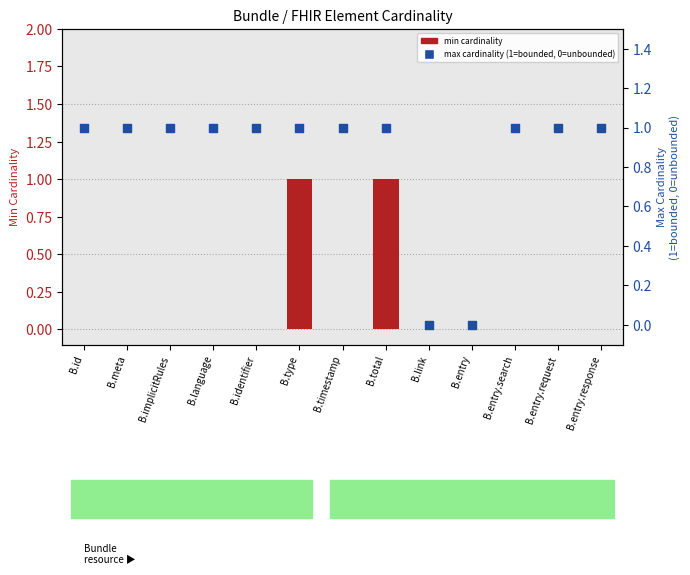

Which series has the largest total across all categories?

max cardinality (1=bounded, 0=unbounded)